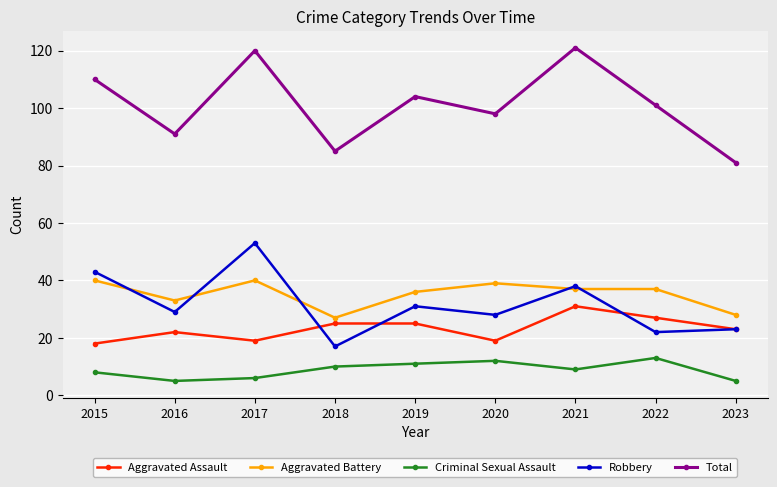

True or false: Aggravated Assault has more than 1 interior local peaks.

True